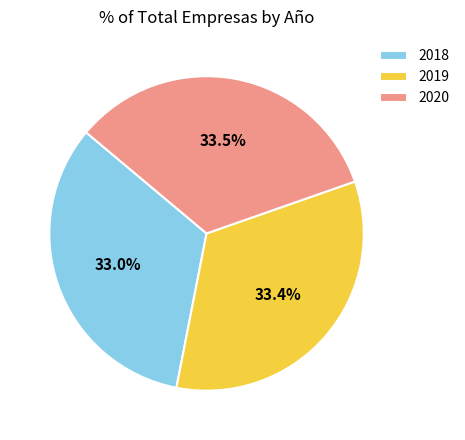

What percentage is NOT represented by 2019?

66.6%